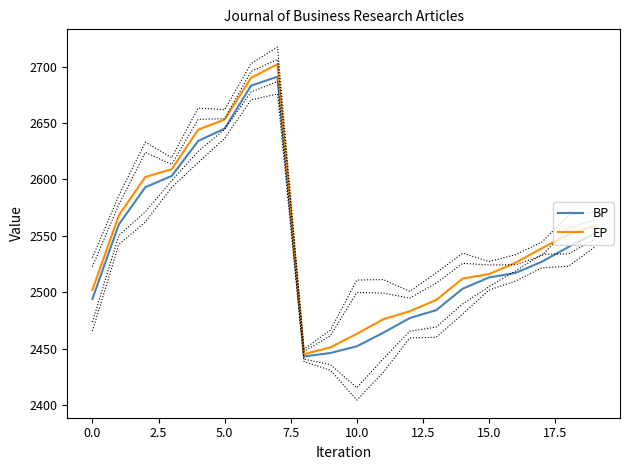

What is the maximum value for EP?

2702